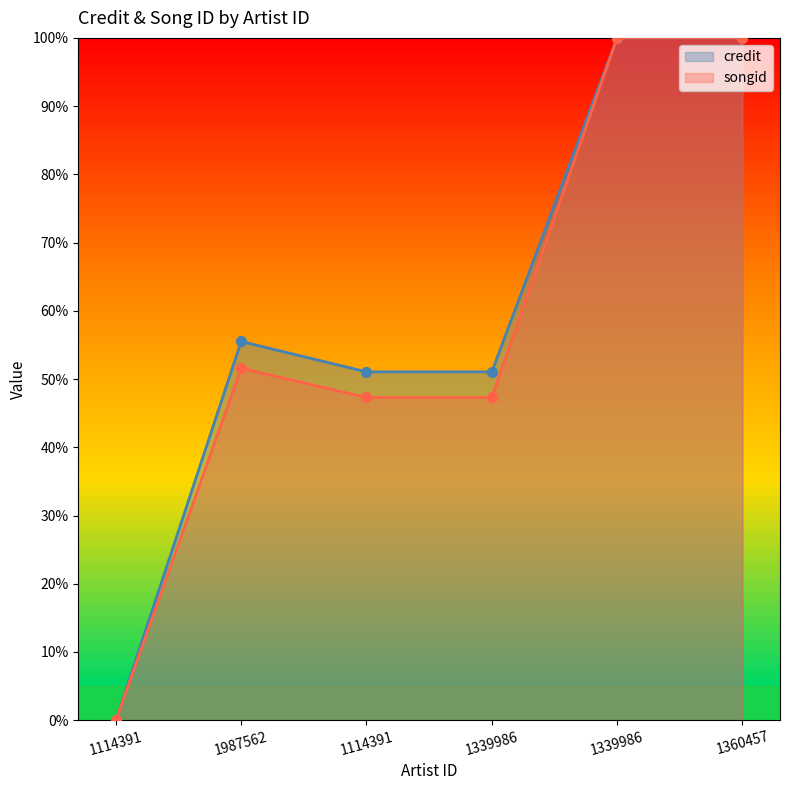

What are all the series names shown in the legend?

credit, songid